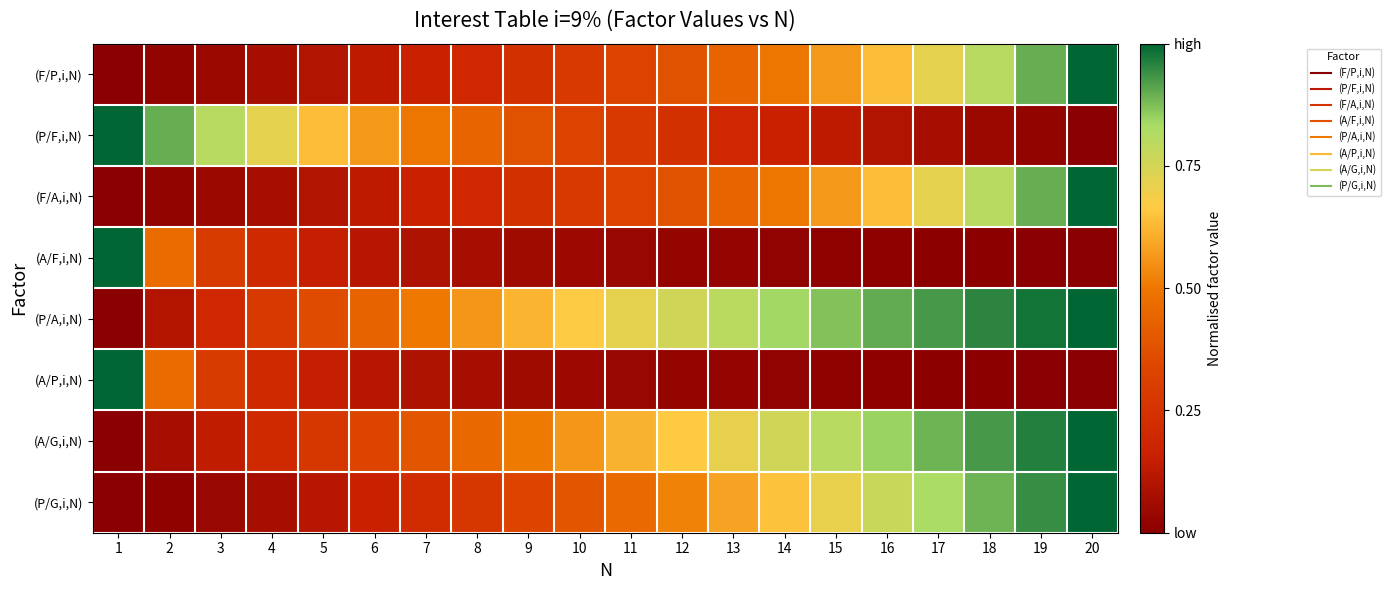

Reading left to right, list all the values displayed in this chart.

(F/P,i,N): 1=0.0	2=0.0	3=0.0	4=0.1	5=0.1	6=0.1	7=0.2	8=0.2	9=0.2	10=0.3	11=0.3	12=0.4	13=0.4	14=0.5	15=0.6	16=0.6	17=0.7	18=0.8	19=0.9	20=1.0
(P/F,i,N): 1=1.0	2=0.9	3=0.8	4=0.7	5=0.6	6=0.6	7=0.5	8=0.4	9=0.4	10=0.3	11=0.3	12=0.2	13=0.2	14=0.2	15=0.1	16=0.1	17=0.1	18=0.0	19=0.0	20=0.0
(F/A,i,N): 1=0.0	2=0.0	3=0.0	4=0.1	5=0.1	6=0.1	7=0.2	8=0.2	9=0.2	10=0.3	11=0.3	12=0.4	13=0.4	14=0.5	15=0.6	16=0.6	17=0.7	18=0.8	19=0.9	20=1.0
(A/F,i,N): 1=1.0	2=0.5	3=0.3	4=0.2	5=0.2	6=0.1	7=0.1	8=0.1	9=0.1	10=0.0	11=0.0	12=0.0	13=0.0	14=0.0	15=0.0	16=0.0	17=0.0	18=0.0	19=0.0	20=0.0
(P/A,i,N): 1=0.0	2=0.1	3=0.2	4=0.3	5=0.4	6=0.4	7=0.5	8=0.6	9=0.6	10=0.7	11=0.7	12=0.8	13=0.8	14=0.8	15=0.9	16=0.9	17=0.9	18=1.0	19=1.0	20=1.0
(A/P,i,N): 1=1.0	2=0.5	3=0.3	4=0.2	5=0.2	6=0.1	7=0.1	8=0.1	9=0.1	10=0.0	11=0.0	12=0.0	13=0.0	14=0.0	15=0.0	16=0.0	17=0.0	18=0.0	19=0.0	20=0.0
(A/G,i,N): 1=0.0	2=0.1	3=0.1	4=0.2	5=0.3	6=0.3	7=0.4	8=0.5	9=0.5	10=0.6	11=0.6	12=0.7	13=0.7	14=0.8	15=0.8	16=0.8	17=0.9	18=0.9	19=1.0	20=1.0
(P/G,i,N): 1=0.0	2=0.0	3=0.0	4=0.1	5=0.1	6=0.2	7=0.2	8=0.3	9=0.3	10=0.4	11=0.5	12=0.5	13=0.6	14=0.6	15=0.7	16=0.8	17=0.8	18=0.9	19=0.9	20=1.0